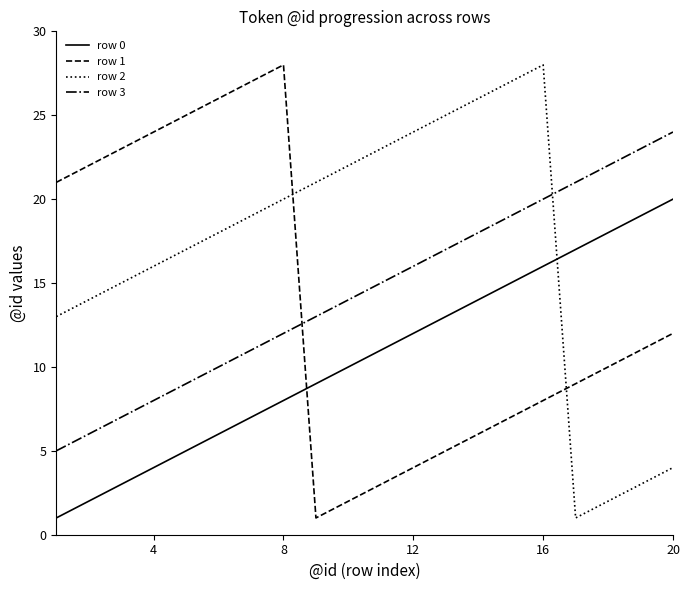

What is the highest value of the row 0 series?

20